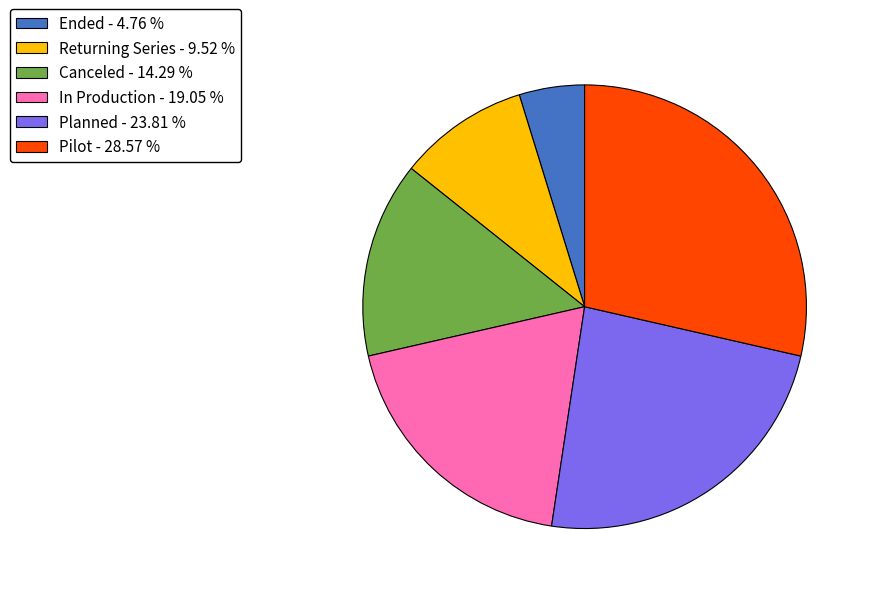

Is Returning Series the majority of the pie?

No